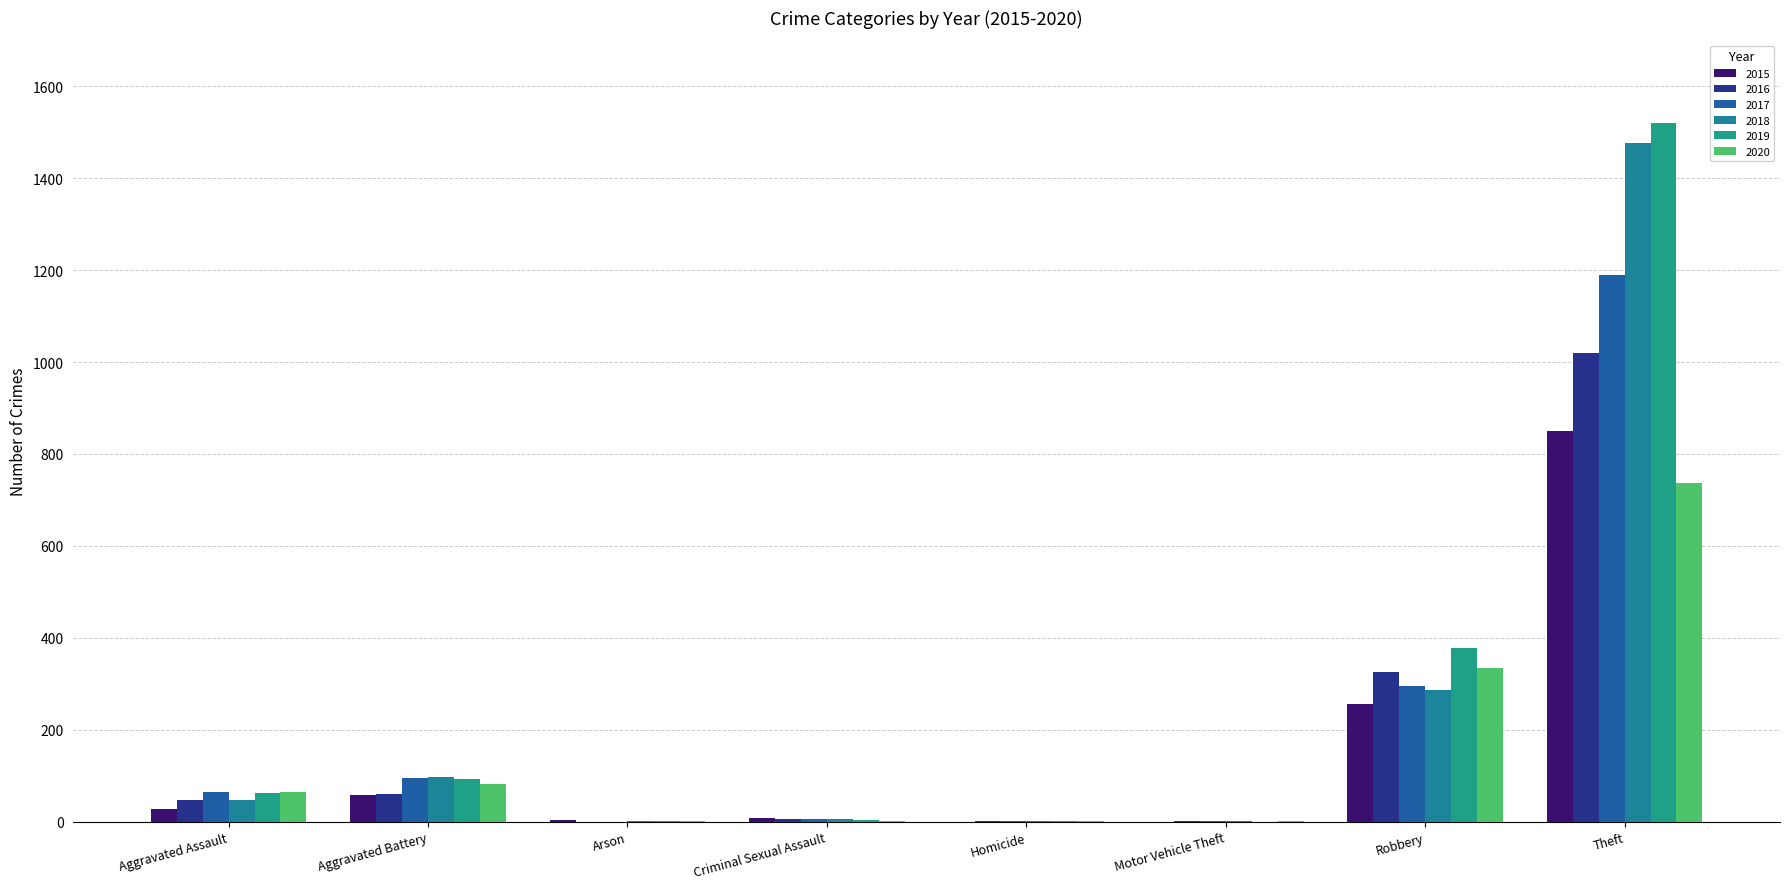

Count the number of categories in the chart.

8